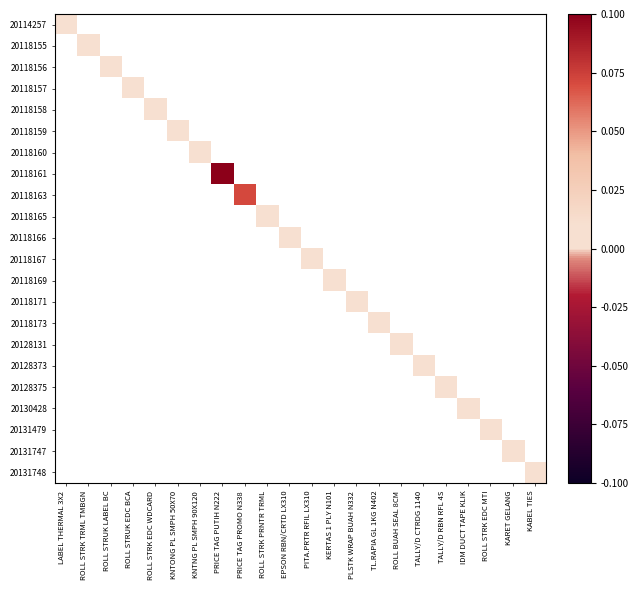

How many series are shown in this chart?

22